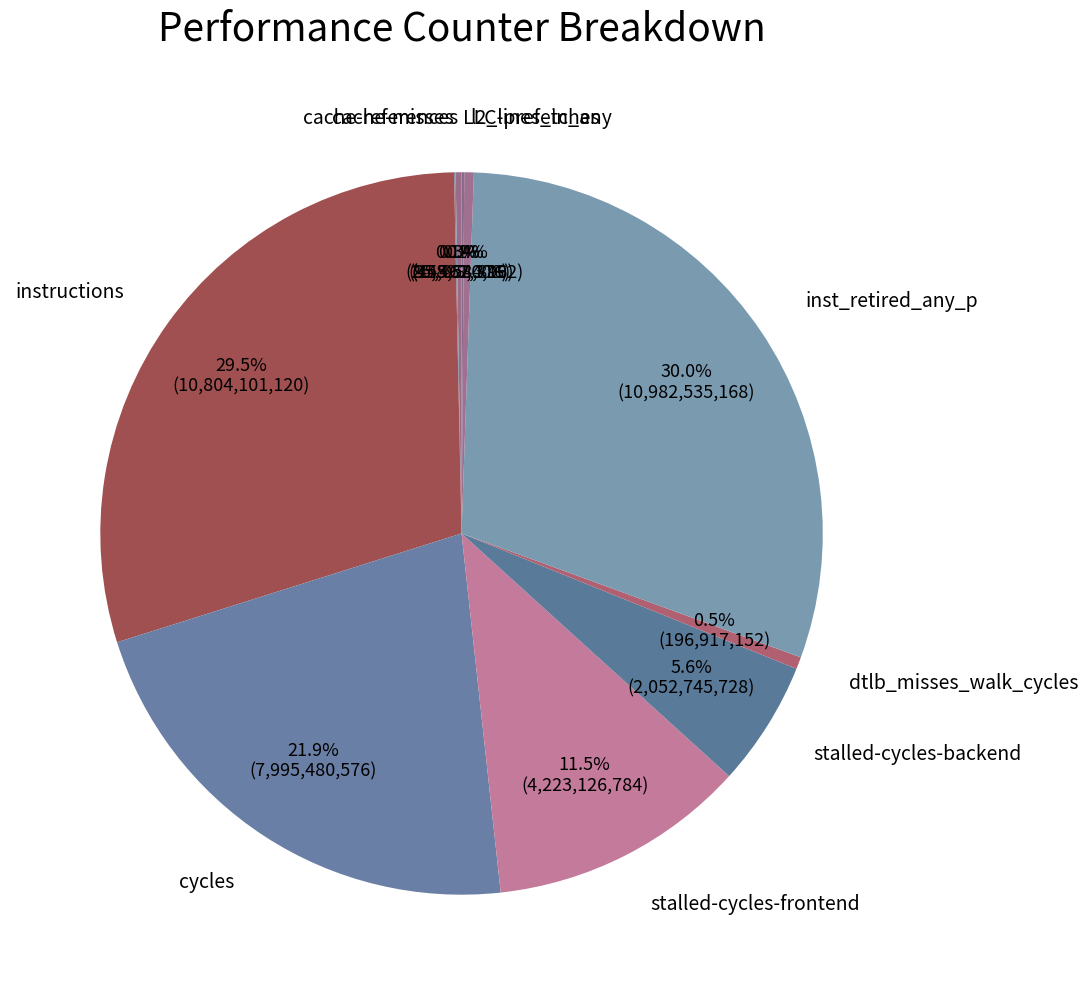

To the nearest percent, what is the difference between the dtlb_misses_walk_cycles and stalled-cycles-backend slice percentages?

5%